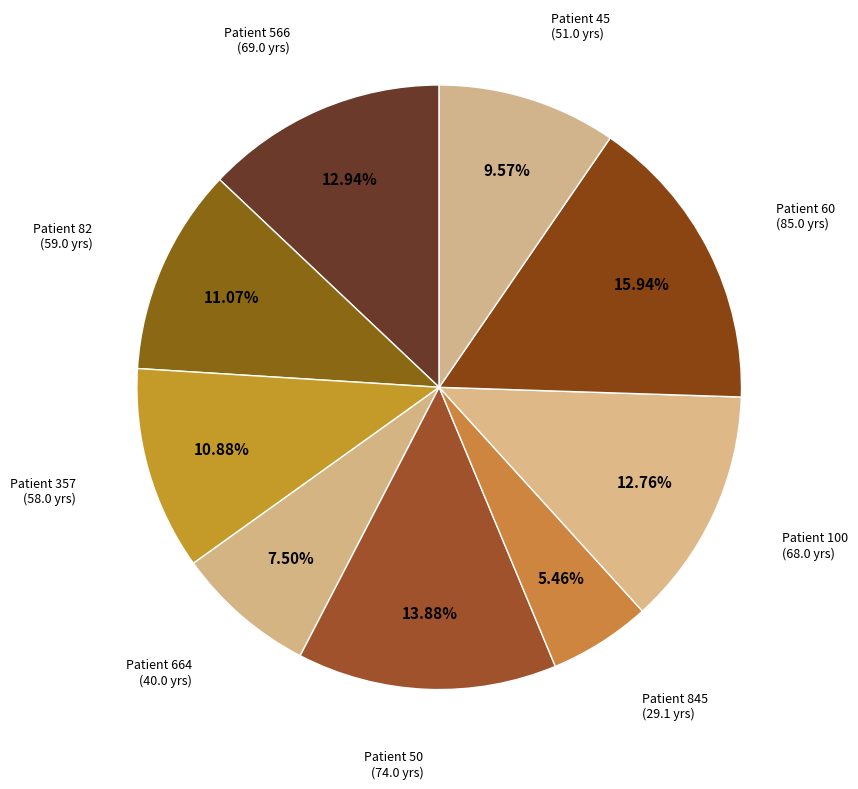

Which category has the smallest portion of the pie?

845